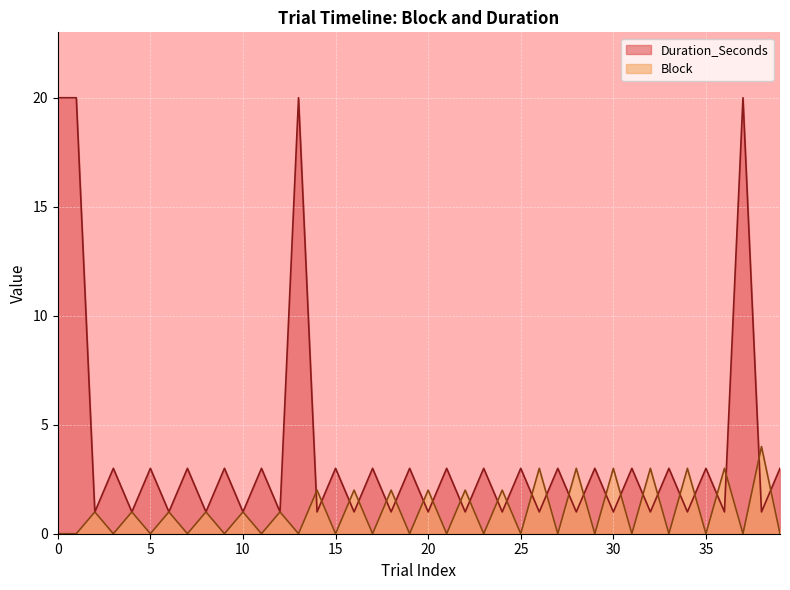

What is the difference between the maximum and second lowest values in the Duration_Seconds series?

19